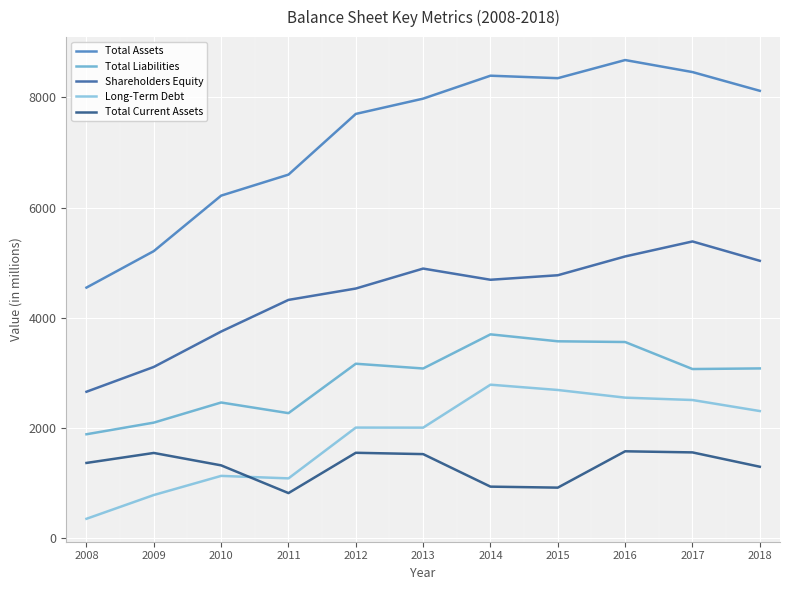

What is the smallest value displayed?

356